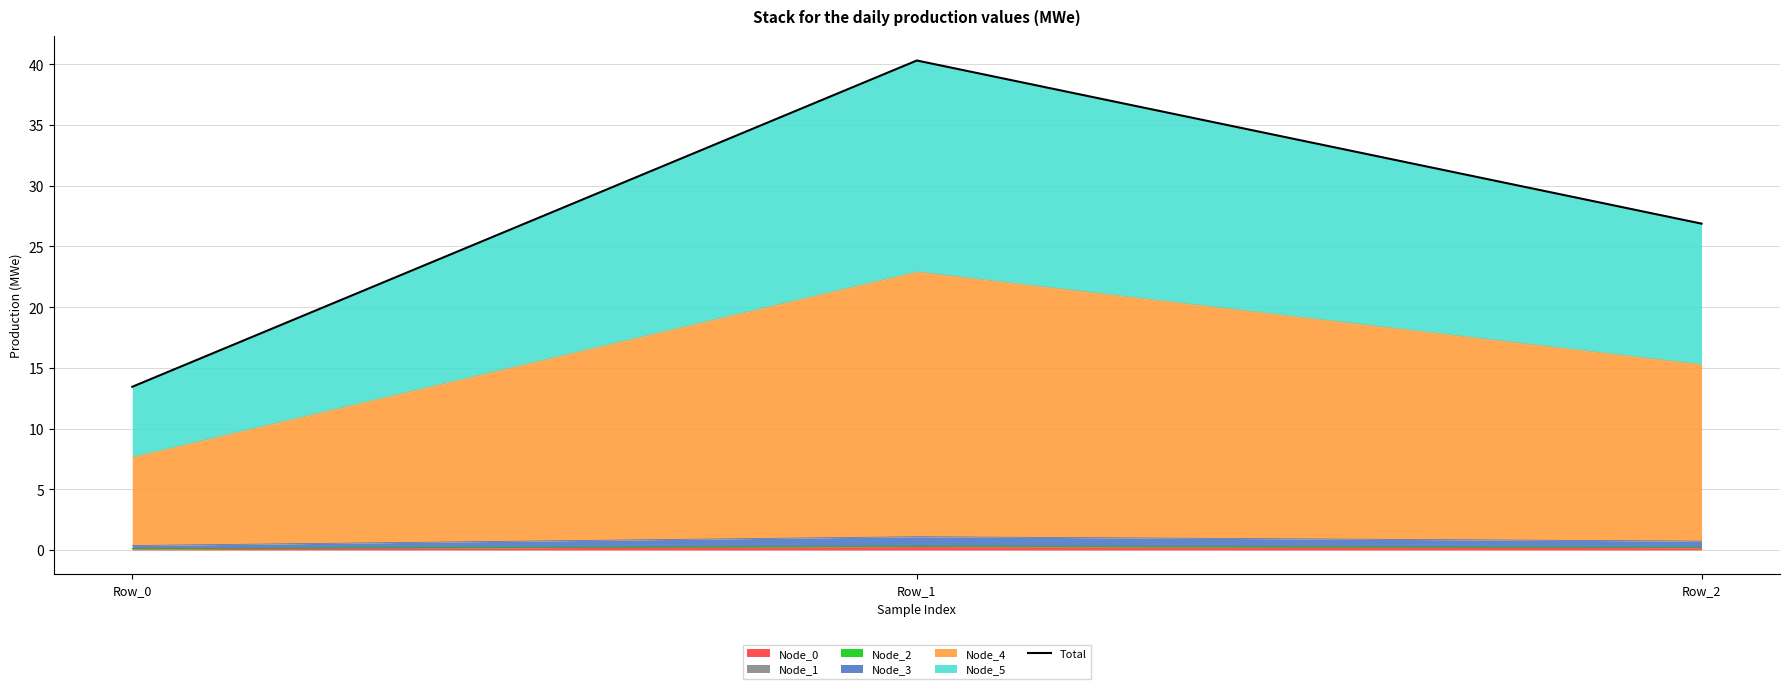

Does the chart have visible grid lines?

Yes